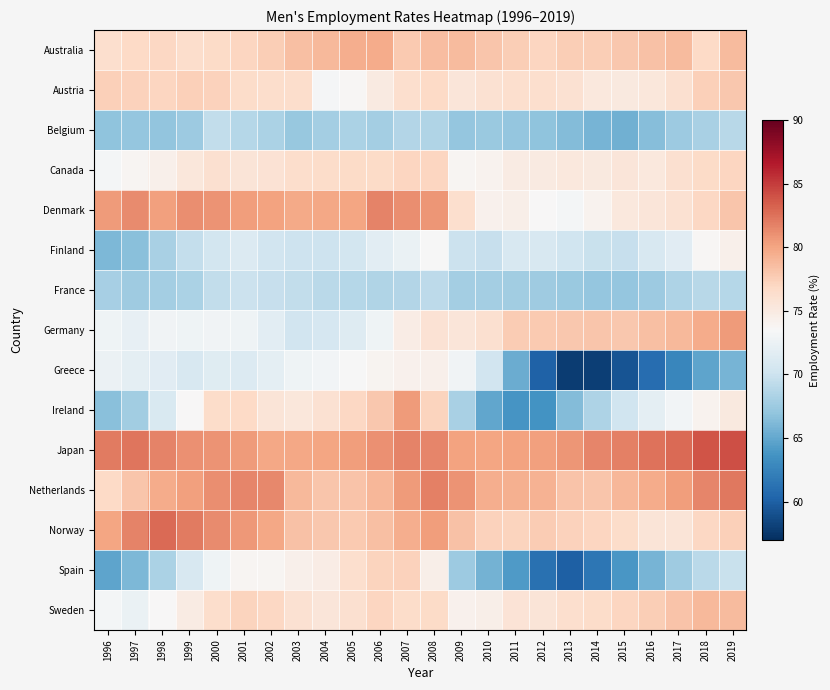

Count the number of categories in the chart.

24